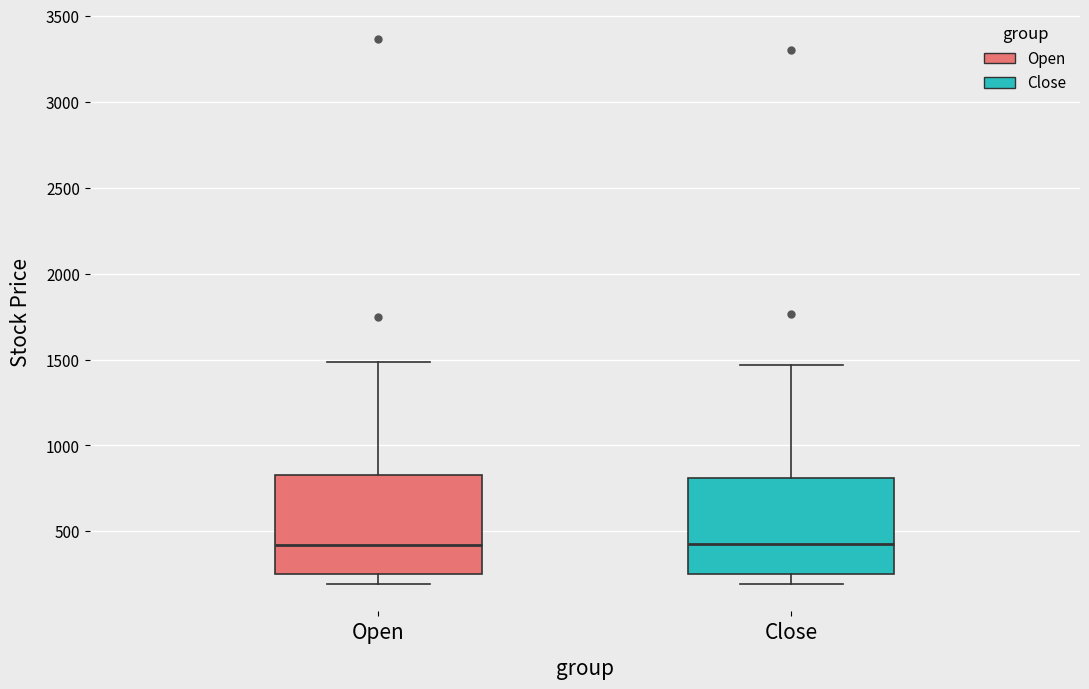

Where does the lower whisker of the box for Close end on the y-axis? The values are not printed on the chart, so give them approximately, as read against the axis.

200